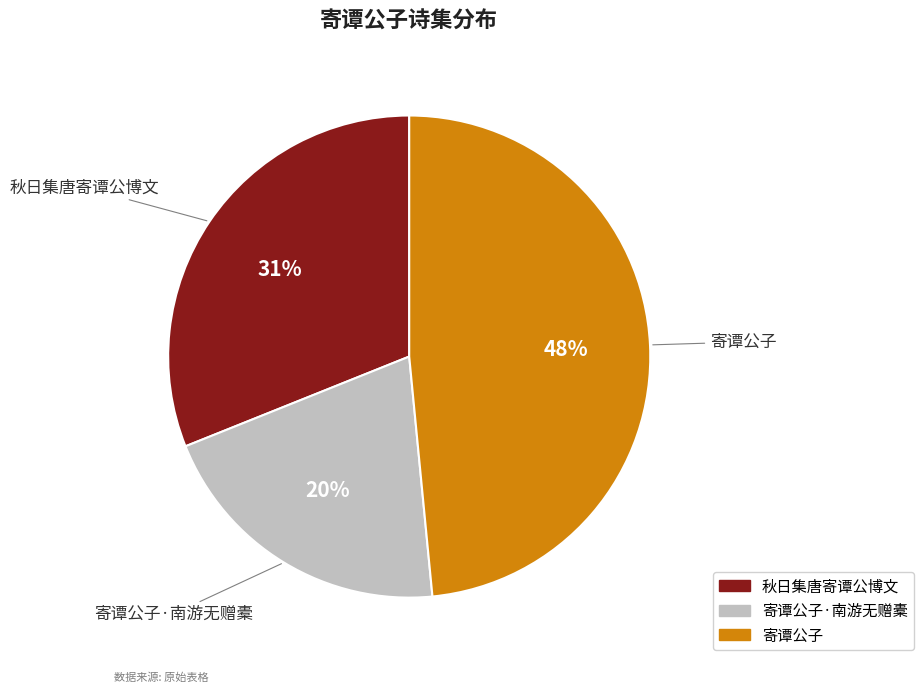

How many slices are in this pie chart?

3